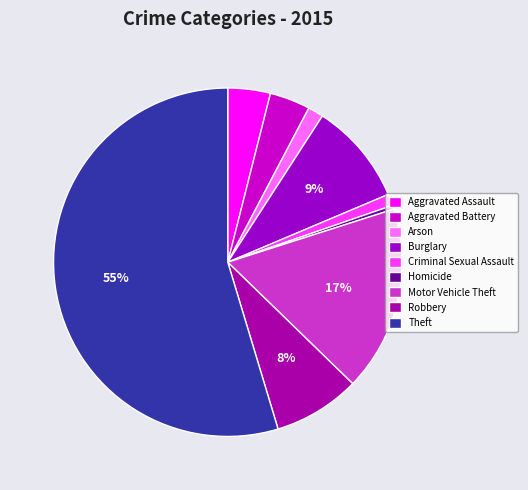

Which has a higher value, Motor Vehicle Theft or Aggravated Battery?

Motor Vehicle Theft